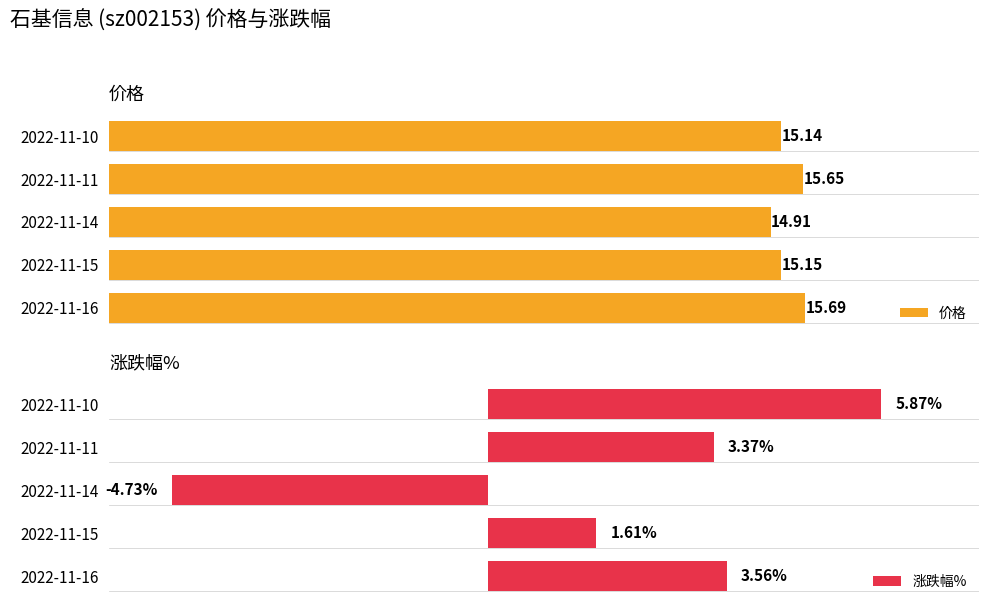

At how many categories does at least one series exceed 6?

5